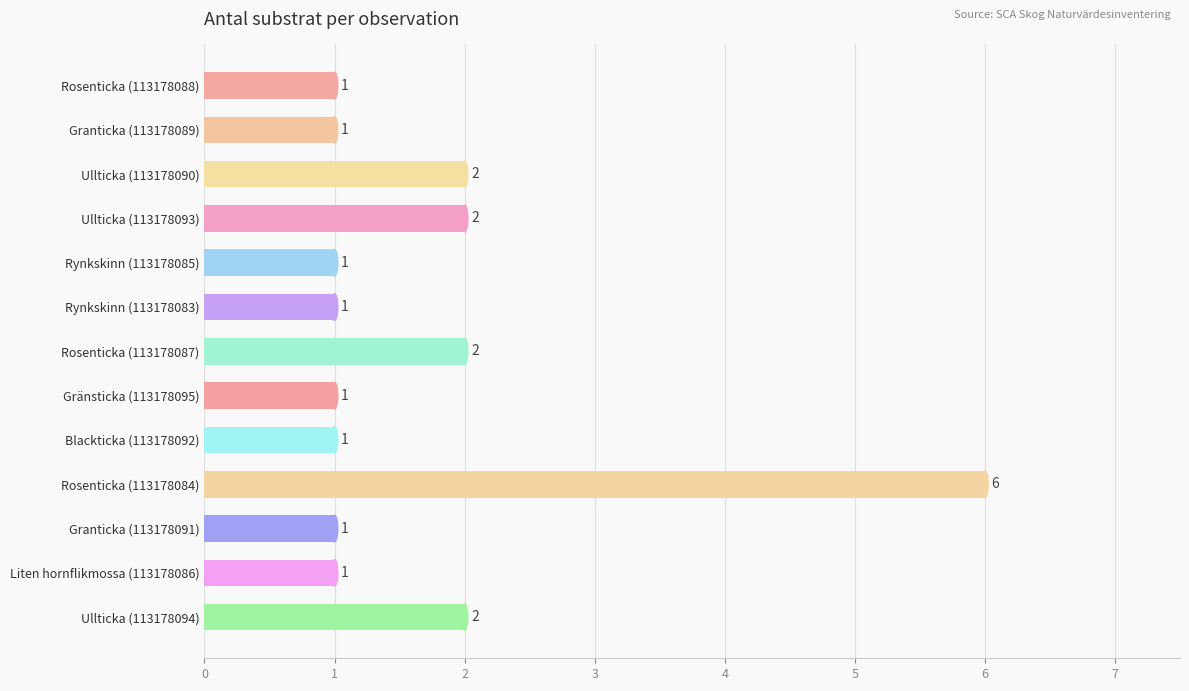

Is it true that the value at Blackticka (113178092) is 0?

False